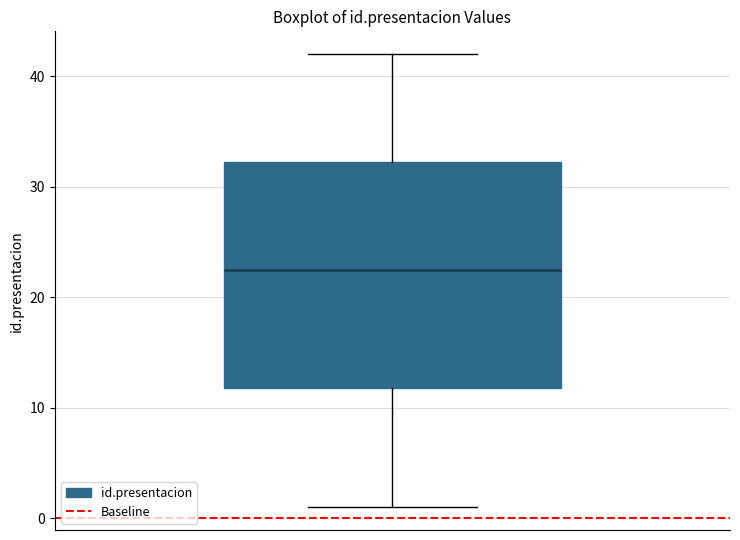

Transcribe this box plot: give where the median line is, the range the box spans, and where the two whiskers end, as read against the y-axis. The values are not printed on the chart, so give them approximately, as read against the axis.

median 23, box 12 to 32, whiskers 1 to 42